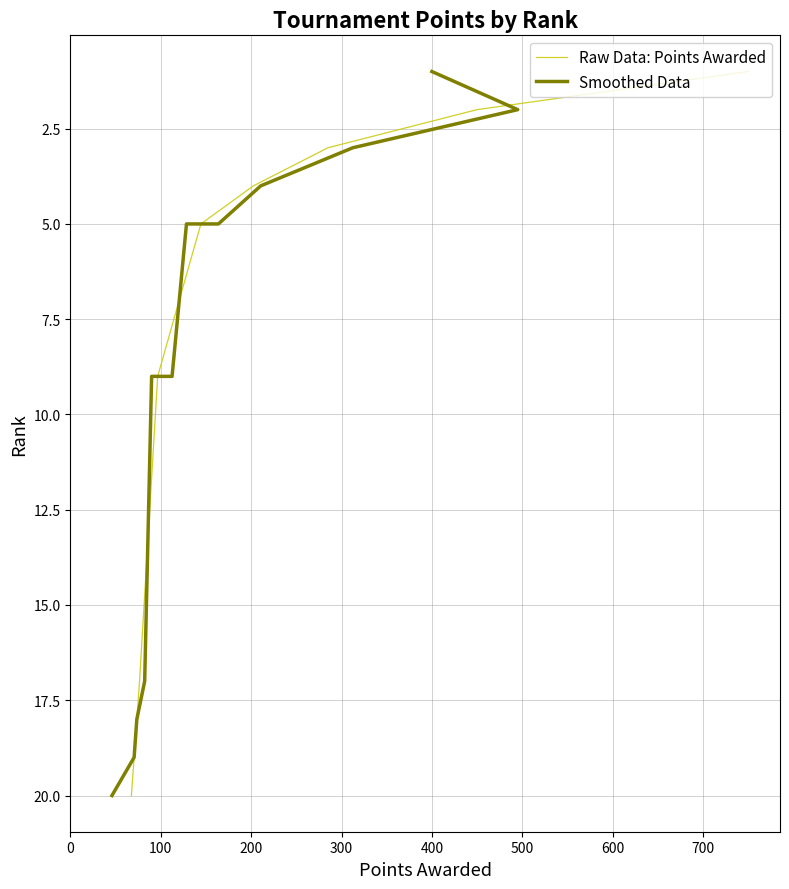

What are all the series names shown in the legend?

Raw Data: Points Awarded, Smoothed Data